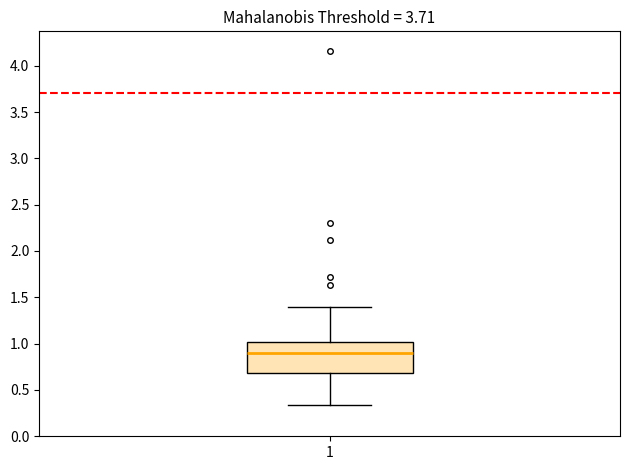

Where is the lower edge of the box at x = 1 on the y-axis? The values are not printed on the chart, so give them approximately, as read against the axis.

0.70